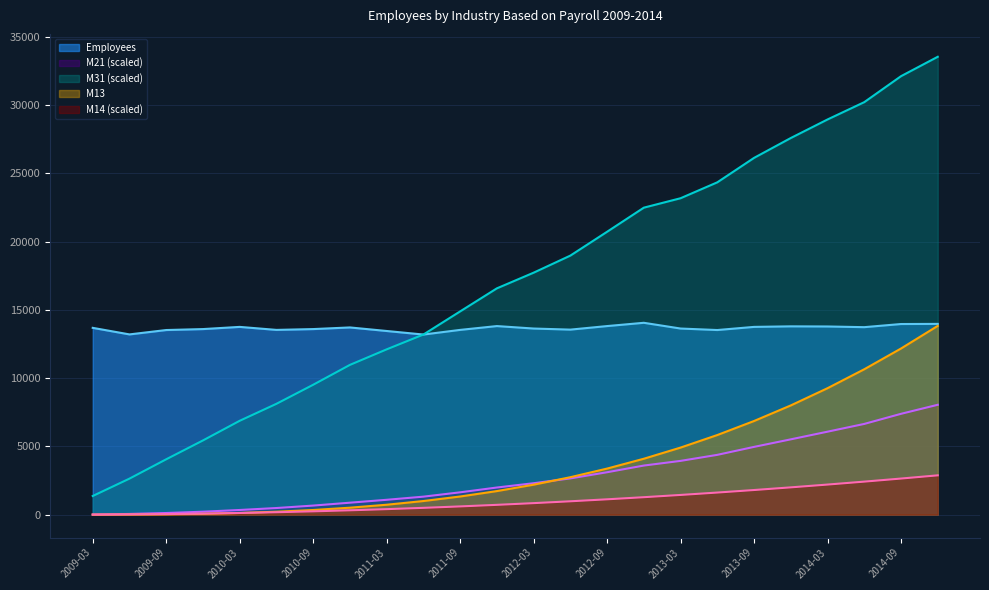

What is the label of the 8th point from the left?

2010-12